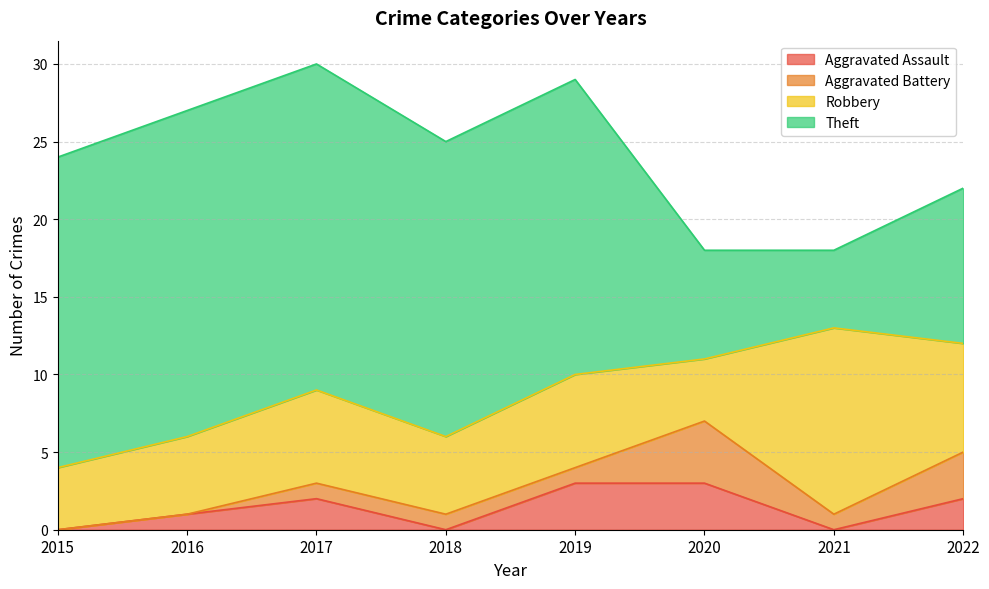

True or false: Robbery and Aggravated Battery cross at least once.

False